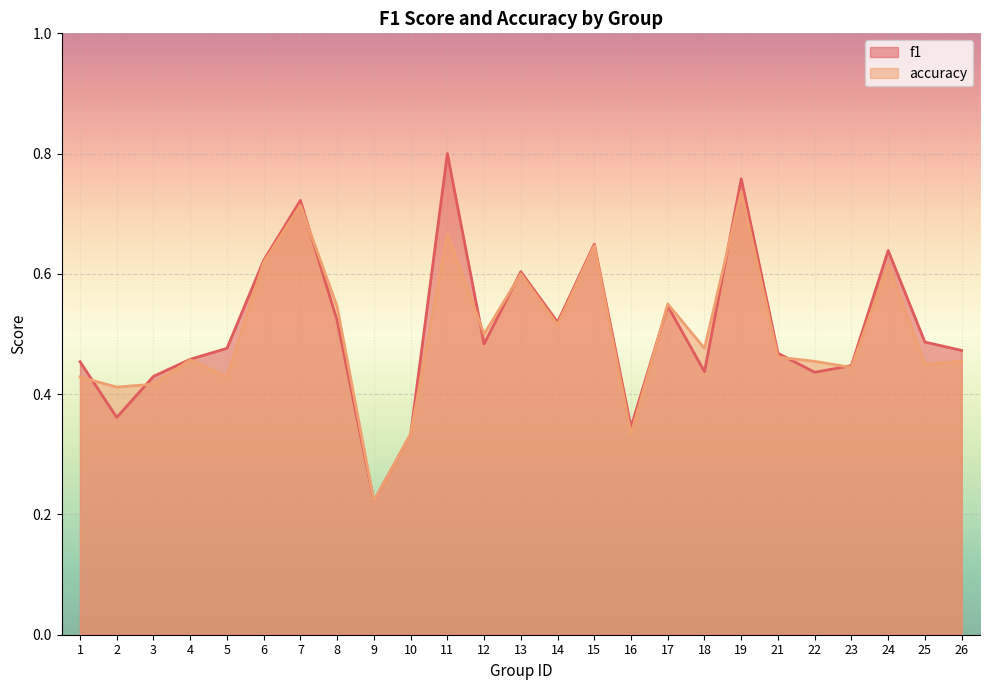

What are all the series names shown in the legend?

f1, accuracy